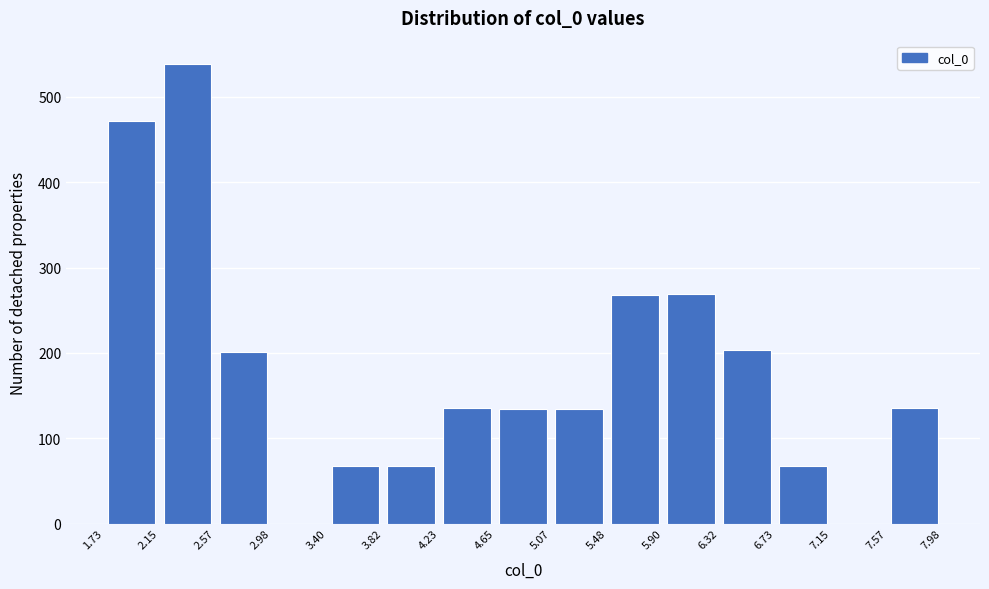

Reading left to right, list every bar in this chart as the range it spans on the x-axis followed by its height. The values are not printed on the chart, so give them approximately, as read against the axis.

1.73 to 2.15: 470
2.15 to 2.57: 540
2.57 to 2.98: 200
2.98 to 3.40: 0
3.40 to 3.82: 70
3.82 to 4.23: 70
4.23 to 4.65: 140
4.65 to 5.07: 130
5.07 to 5.48: 130
5.48 to 5.90: 270
5.90 to 6.32: 270
6.32 to 6.73: 200
6.73 to 7.15: 70
7.15 to 7.57: 0
7.57 to 7.98: 140